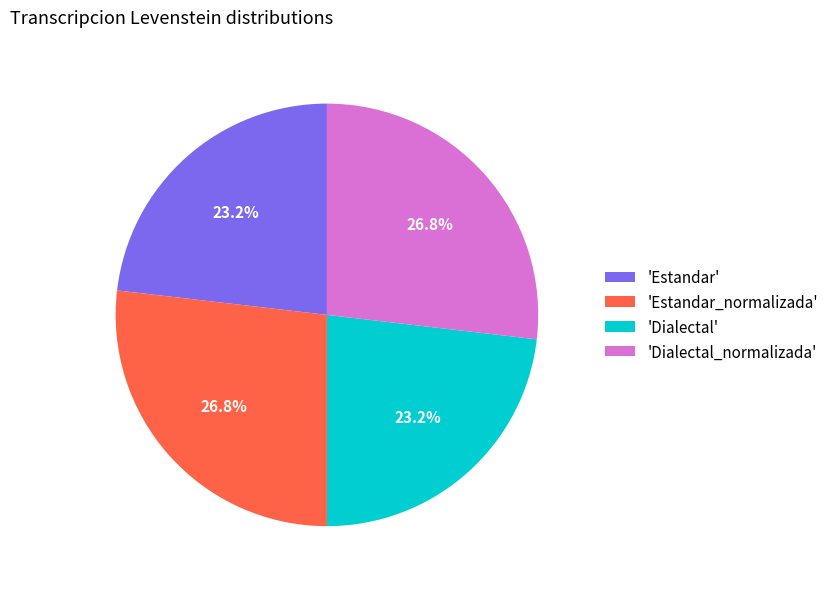

What is the ratio of the value at 'Estandar_normalizada' to the value at 'Dialectal'?

1.2